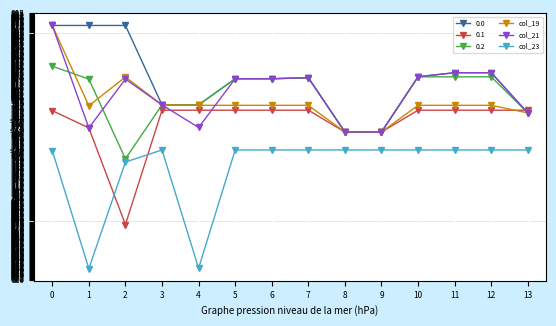

What is the smallest value displayed?

631.1